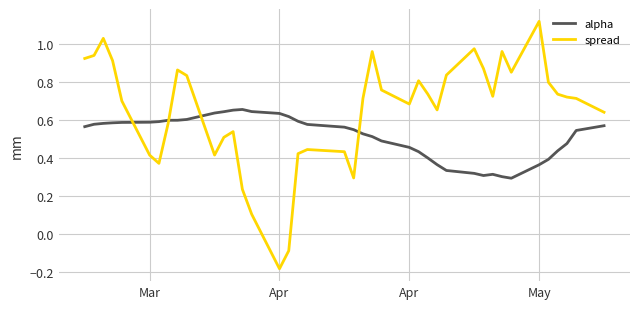

Which series has the widest spread of values?

spread